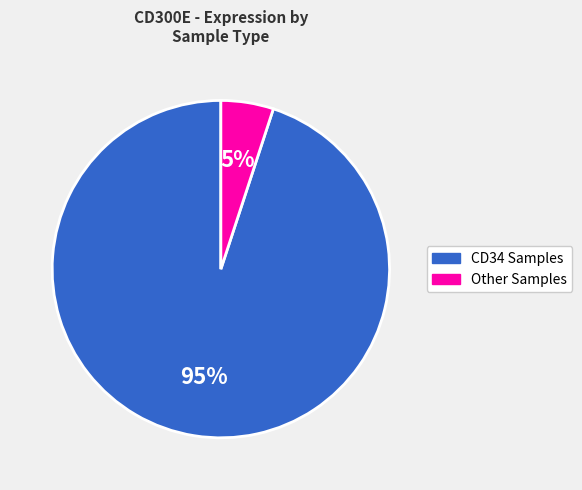

To the nearest percent, what is the difference between the largest and smallest slice percentages?

90%